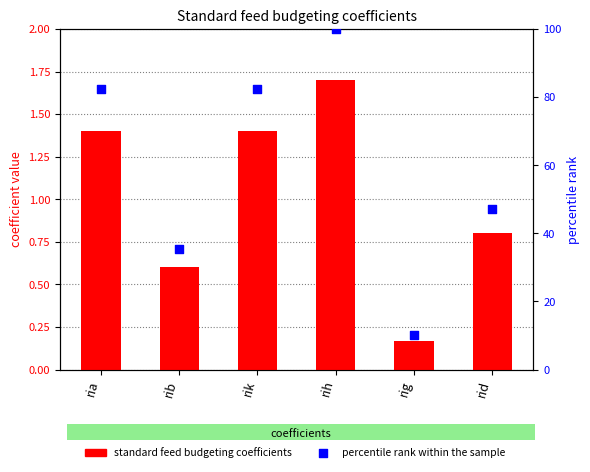

Which series has the largest total across all categories?

percentile rank within the sample